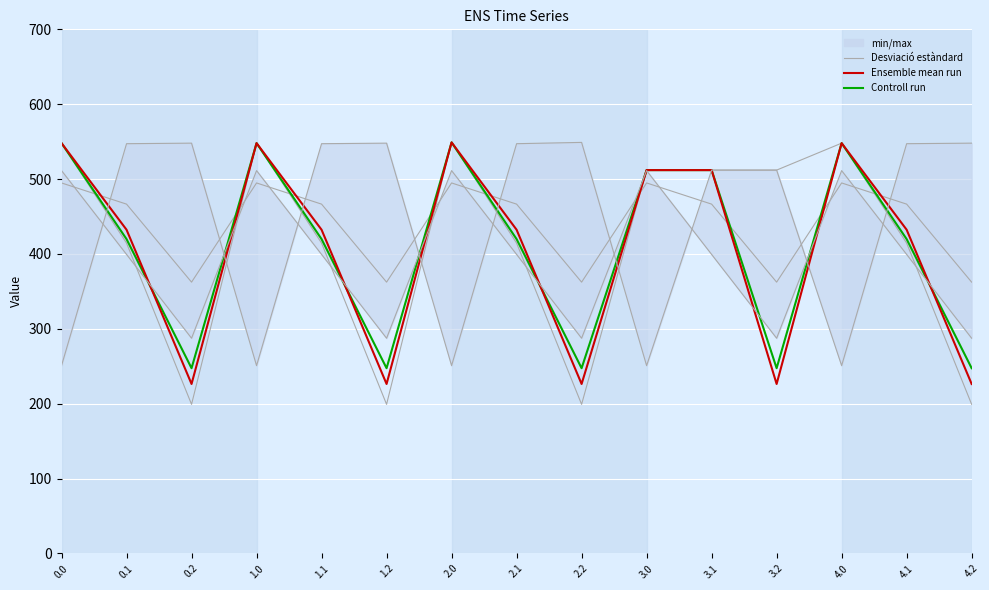

What is the maximum value for col_20?

549.0